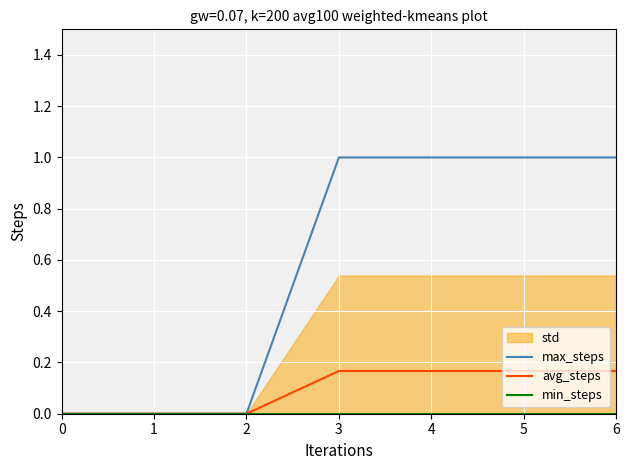

Reading left to right, transcribe all the data shown in this chart.

max_steps: 0=0.0	1=0.0	2=0.0	3=1.0	4=1.0	5=1.0	6=1.0
avg_steps: 0=0.0	1=0.0	2=0.0	3=0.2	4=0.2	5=0.2	6=0.2
min_steps: 0=0.0	1=0.0	2=0.0	3=0.0	4=0.0	5=0.0	6=0.0